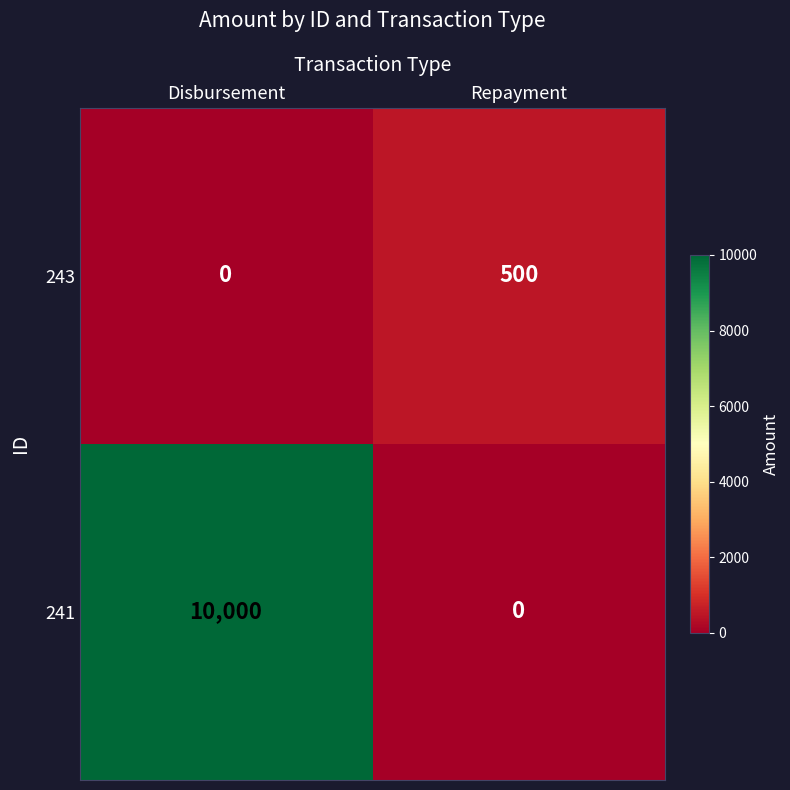

Where is 243 nearest to the value 250?

Disbursement